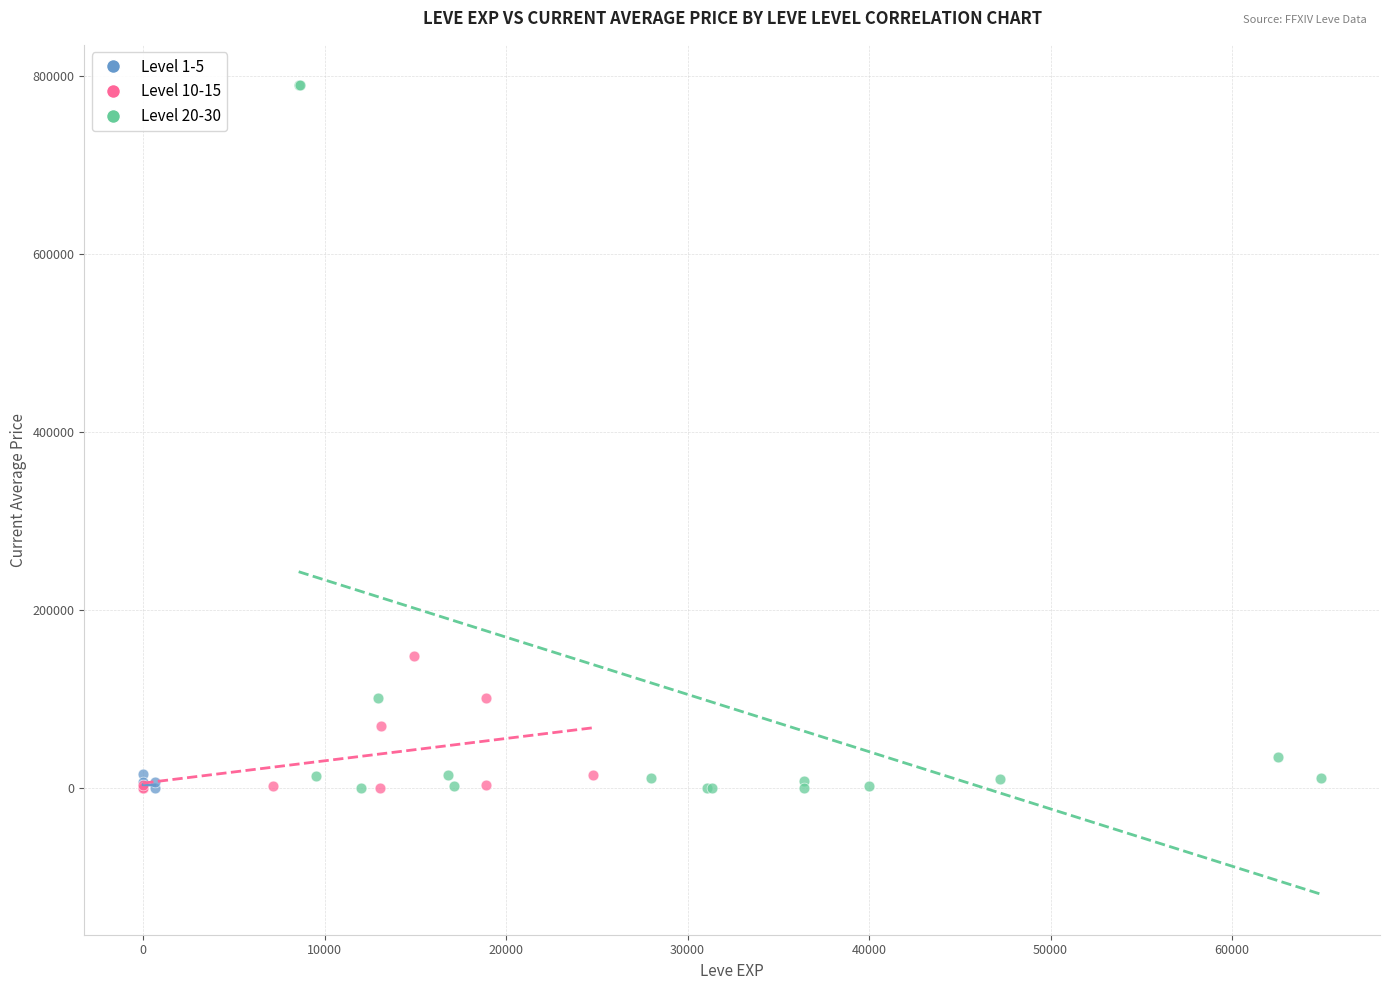

Which series has the widest spread of Y values?

Level 20-30